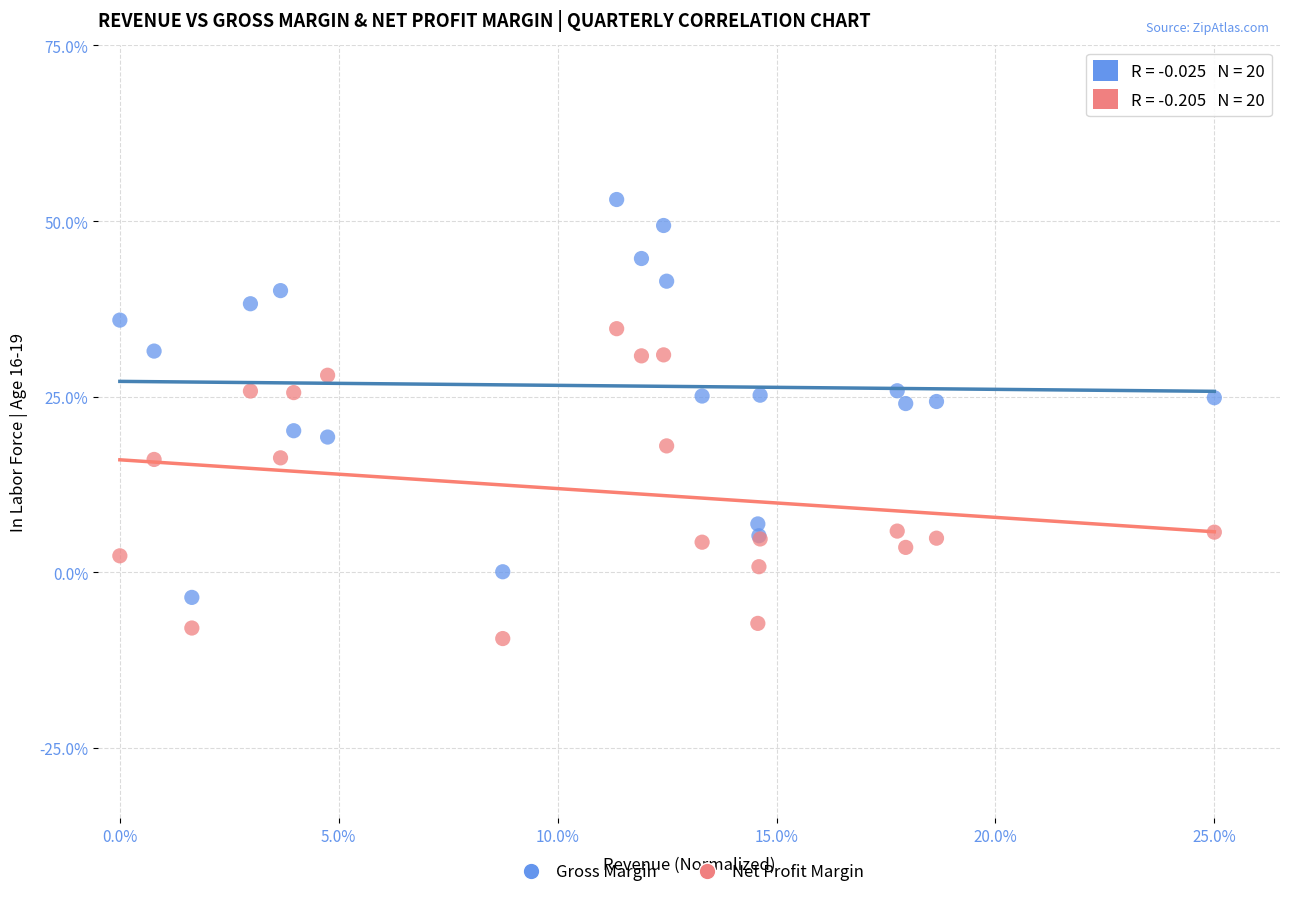

Which series reaches the minimum Y coordinate?

Net Profit Margin